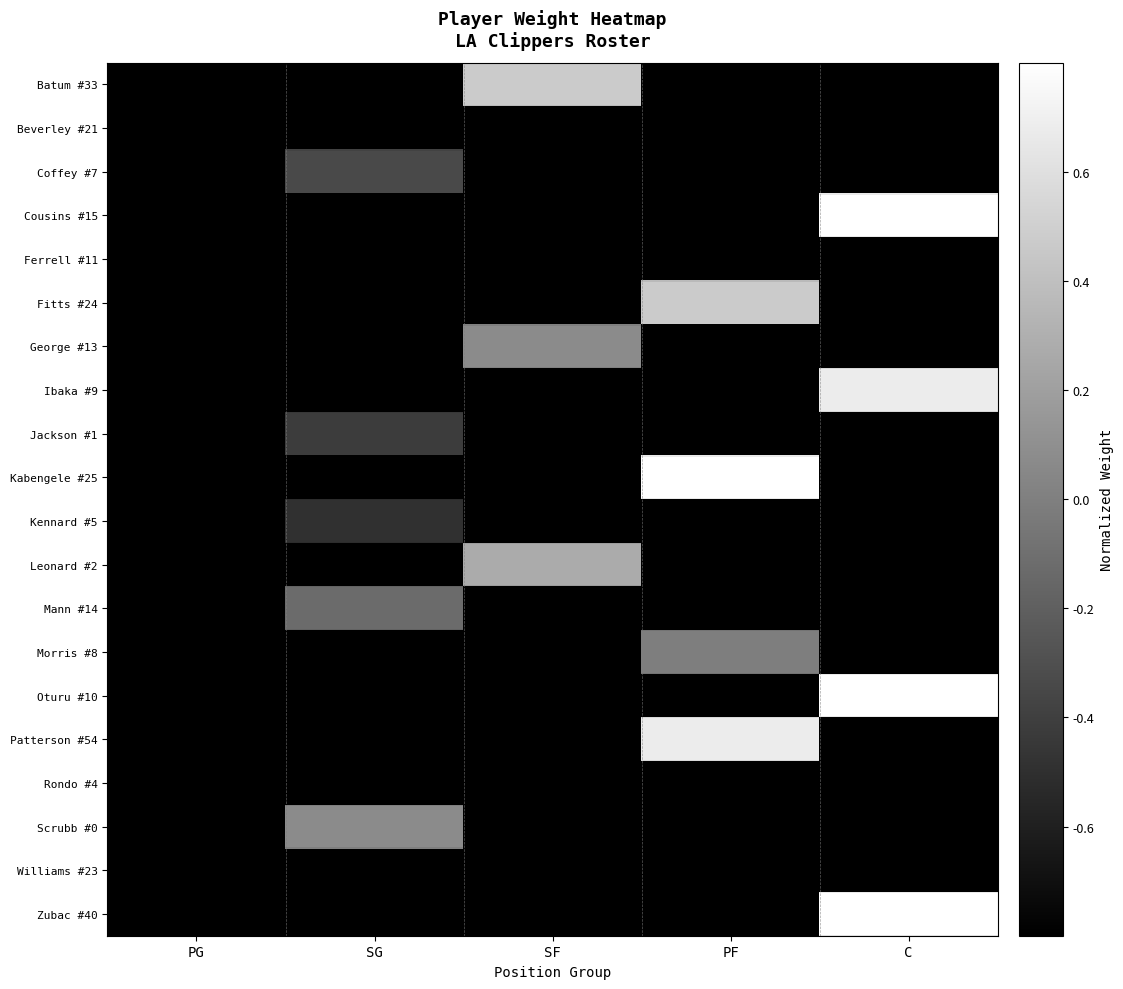

What is the difference between the highest and lowest values at C?

2.0